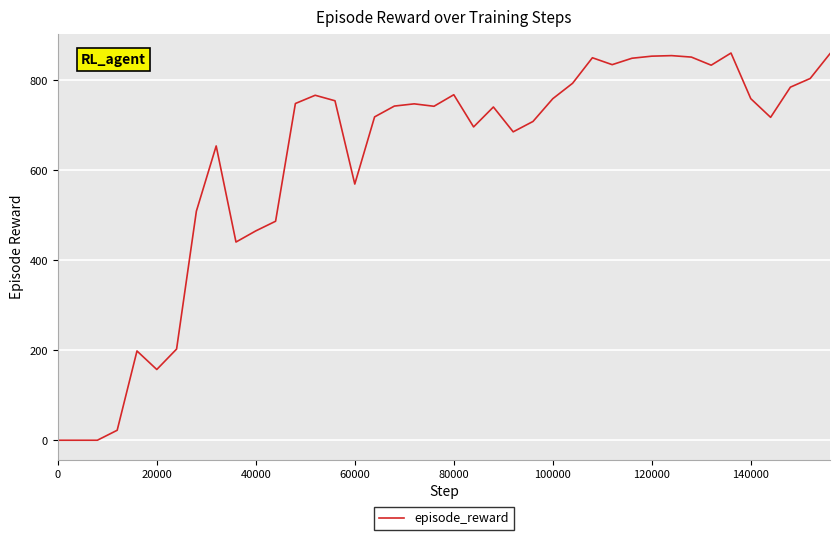

What is the difference between the maximum and minimum values?

860.3